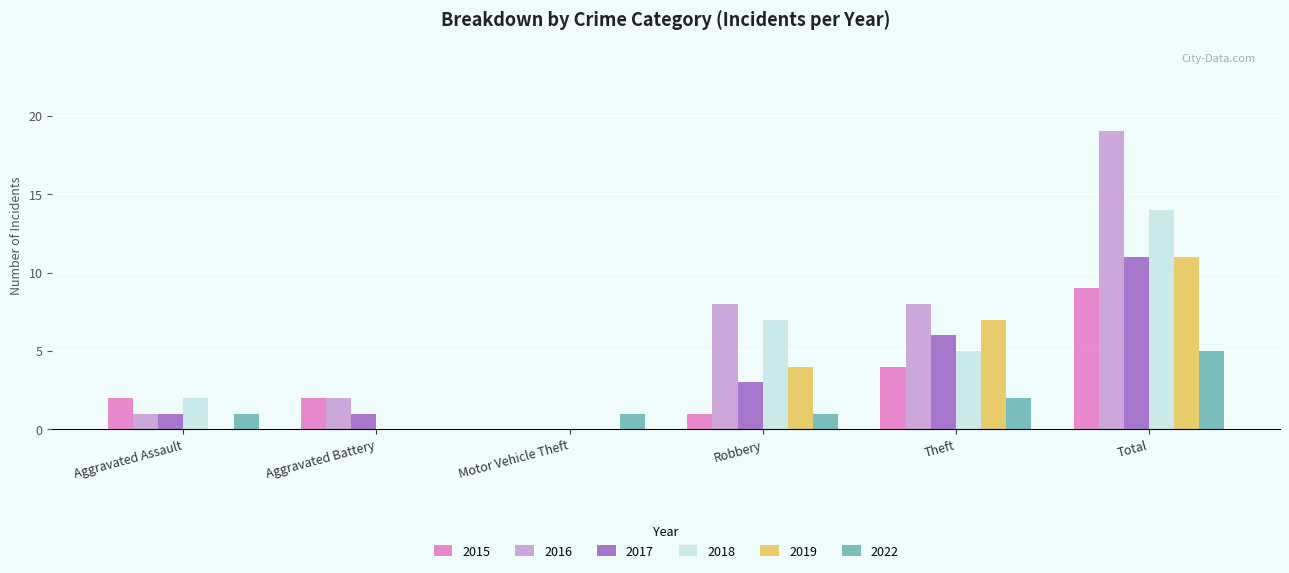

Is the value of 2017 at Total greater than the value of 2022 at Aggravated Assault?

Yes